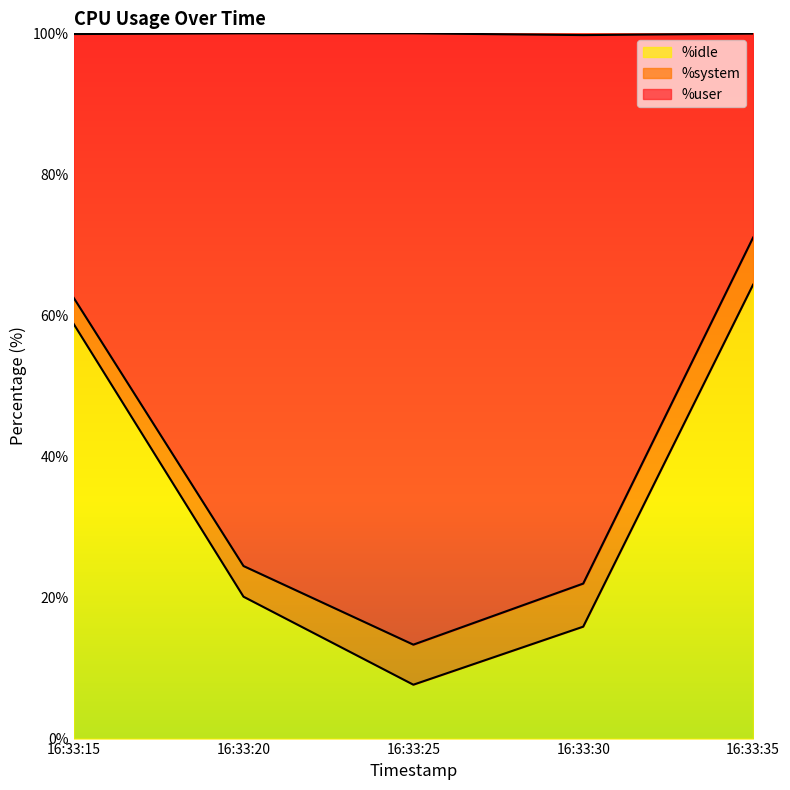

List the labels in order of %idle value, smallest first.

16:33:25, 16:33:30, 16:33:20, 16:33:15, 16:33:35